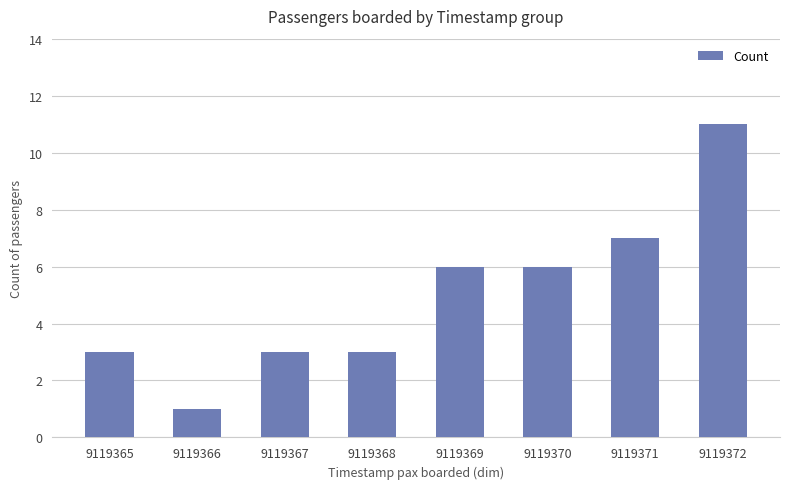

What value does the data have at 9119370?

6